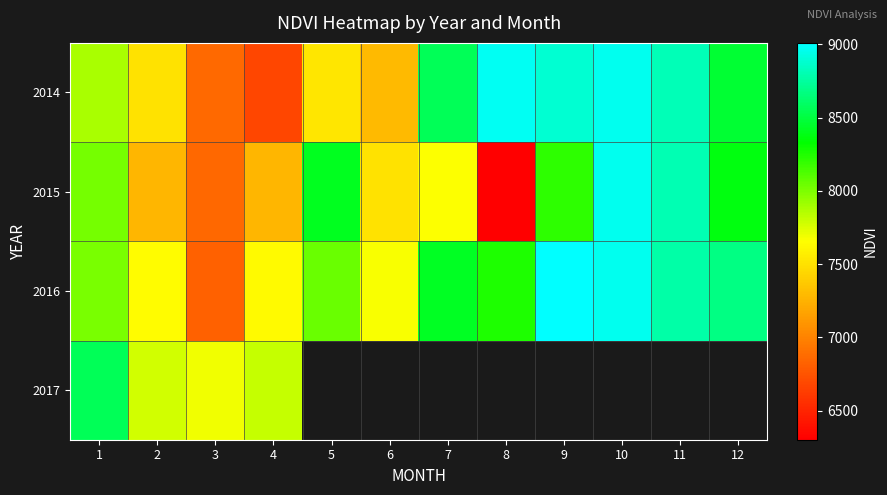

Rank the series by their average value, from highest to lowest.

2016, 2014, 2017, 2015